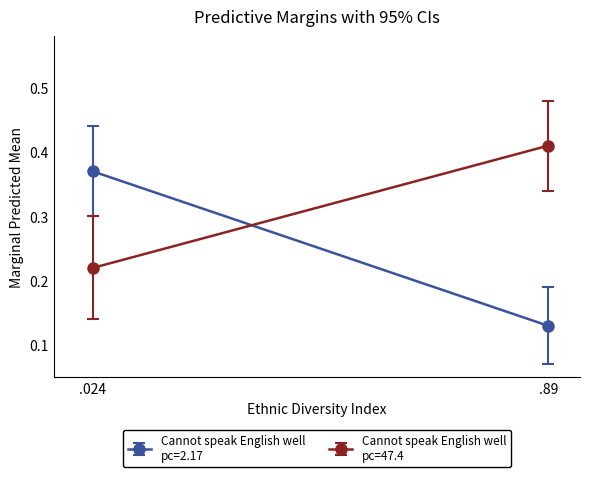

The Cannot speak English well\npc=47.4 series shows 0.6 at 1. True or false?

False